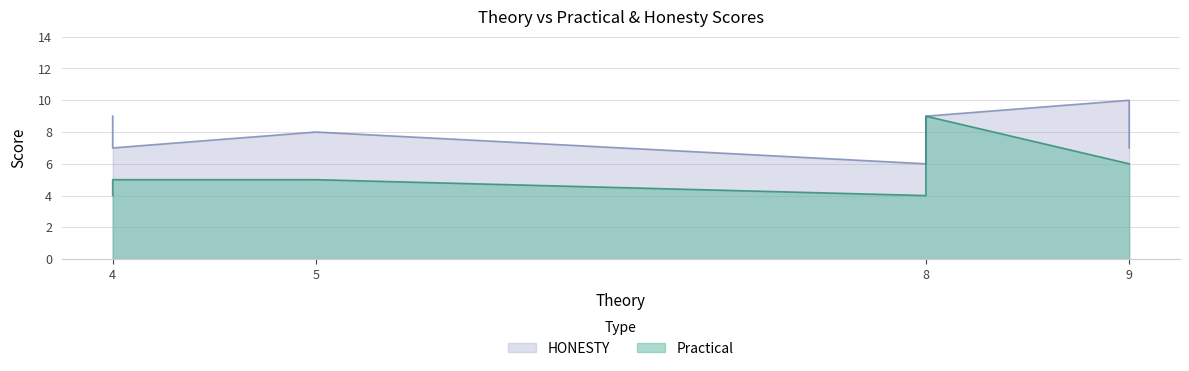

Between 4 and 4, which series saw the biggest shift?

HONESTY